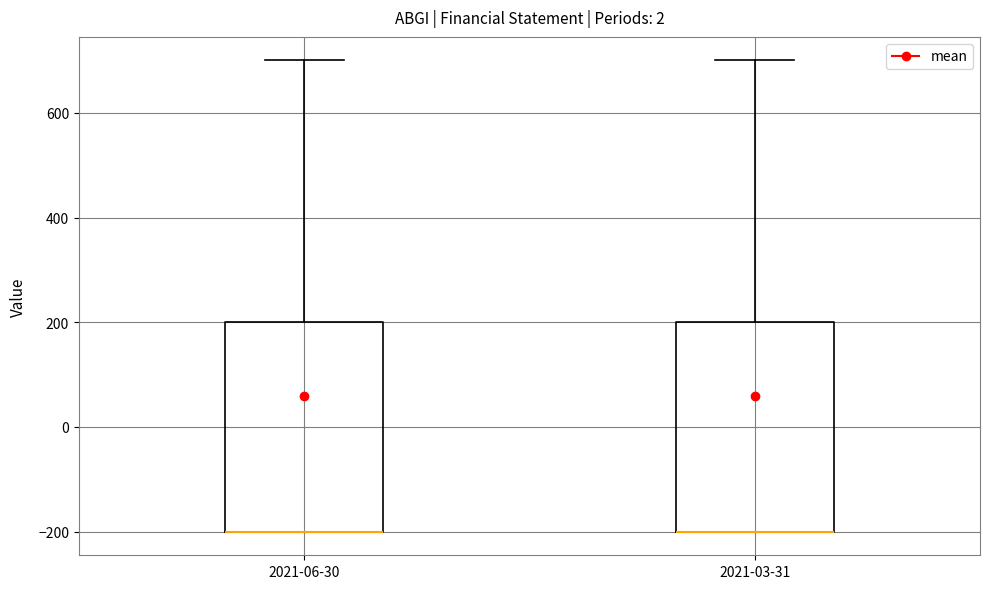

Reading left to right, transcribe this box plot: for each box, give where its median line is, the range the box spans, and where its two whiskers end, as read against the y-axis. The values are not printed on the chart, so give them approximately, as read against the axis.

2021-06-30: median -200 (drawn on the box's lower edge), box -200 to 200, whiskers -200 to 700
2021-03-31: median -200 (drawn on the box's lower edge), box -200 to 200, whiskers -200 to 700